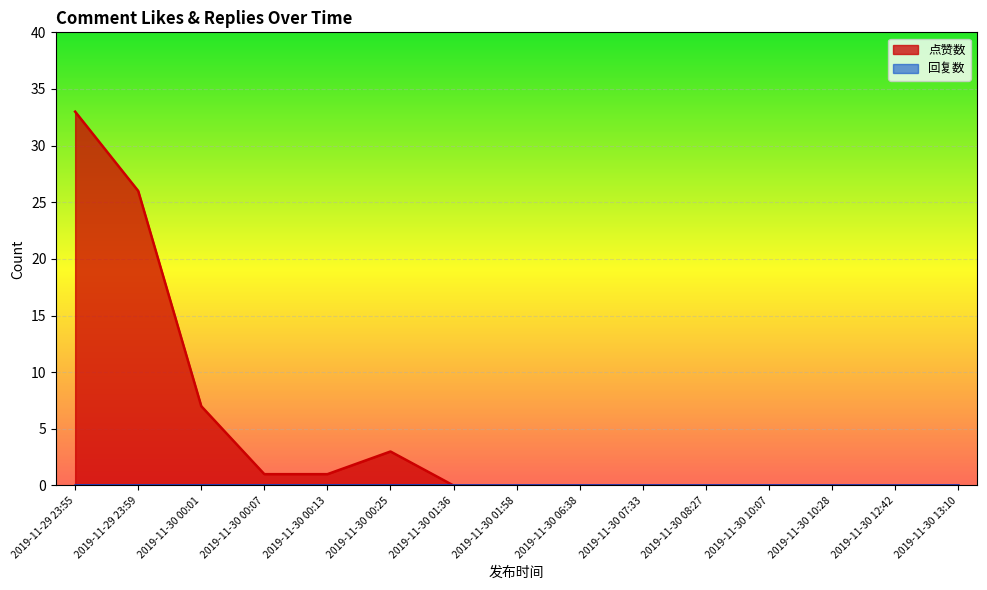

True or false: the data shows 0 at 2019-11-30 00:07.

False